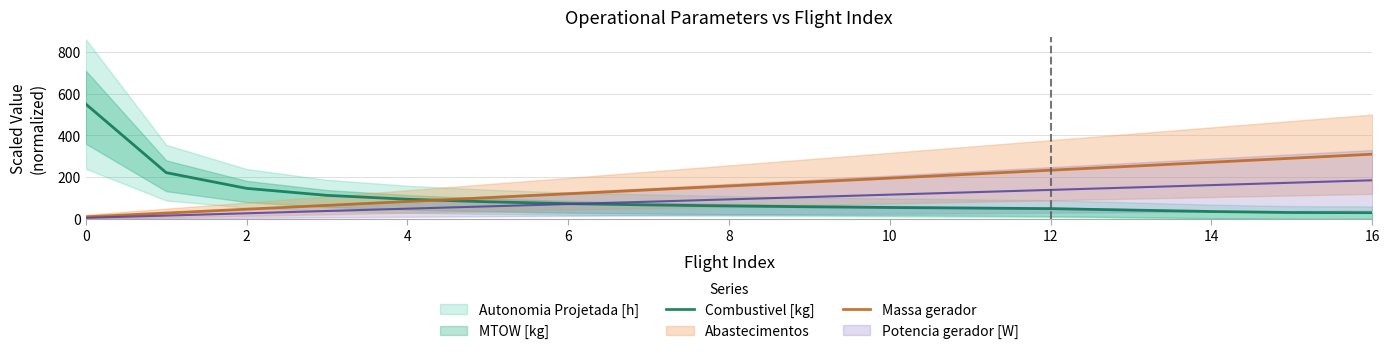

Reading left to right, what are all the values shown in this chart?

Combustivel [kg]: 550.0	221.6	146.3	112.8	94.3	82.0	73.1	66.9	62.2	58.1	54.6	51.9	49.2	42.3	35.5	30.7	30.0
Massa gerador: 10.0	28.2	46.5	64.9	83.3	101.8	120.4	139.1	157.8	176.5	195.3	214.3	233.3	252.3	271.5	290.7	310.0